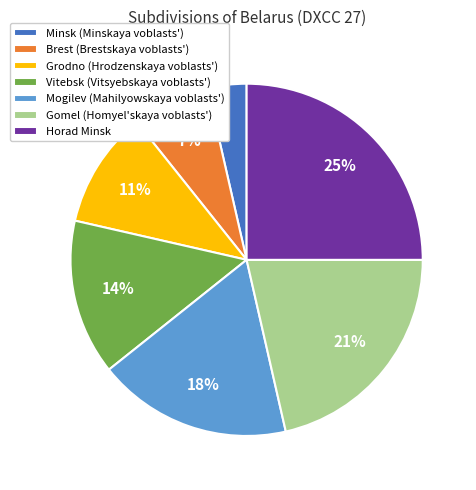

To the nearest percent, what is the combined percentage of Grodno (Hrodzenskaya voblasts') and Mogilev (Mahilyowskaya voblasts')?

29%